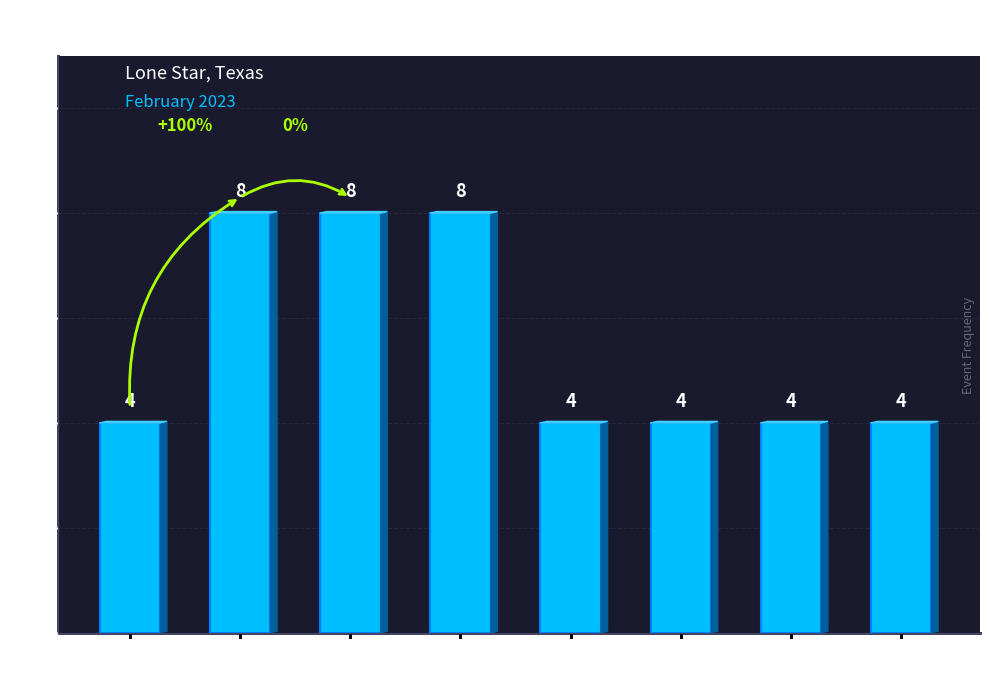

What is the sum of all values?

44